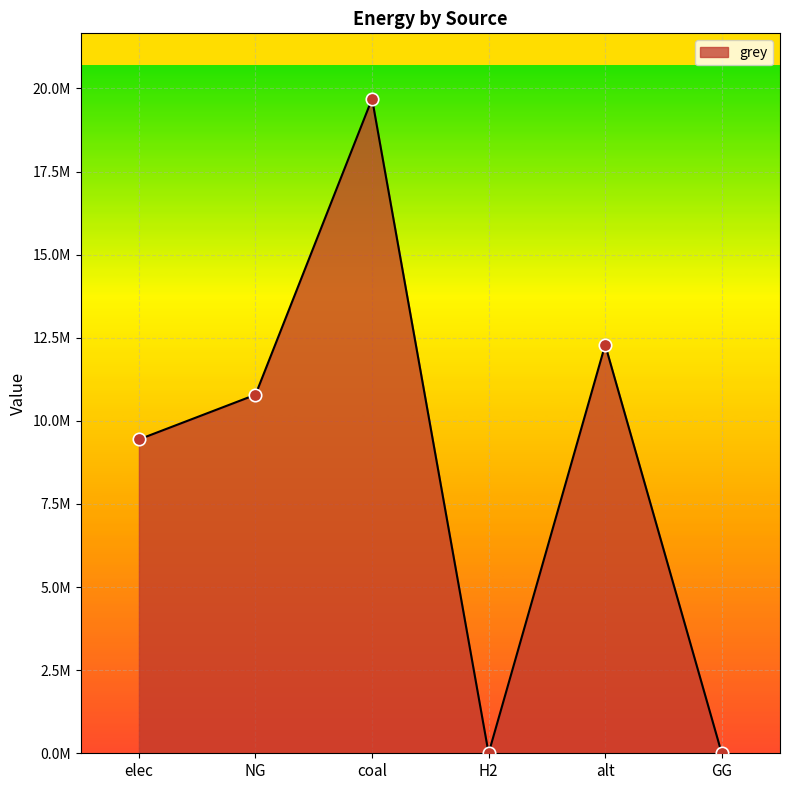

Between elec and H2, which is larger?

elec